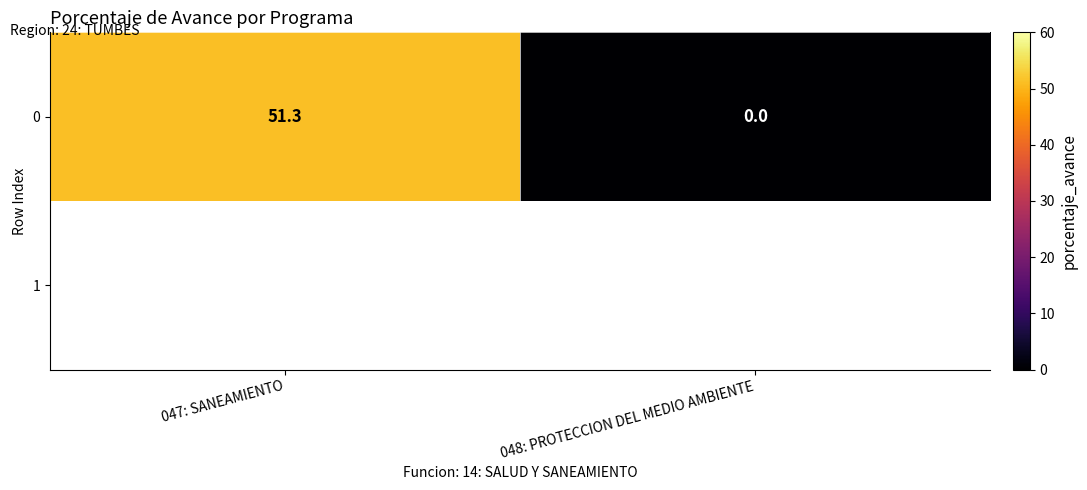

List the labels in order of value, largest first.

047: SANEAMIENTO, 048: PROTECCION DEL MEDIO AMBIENTE